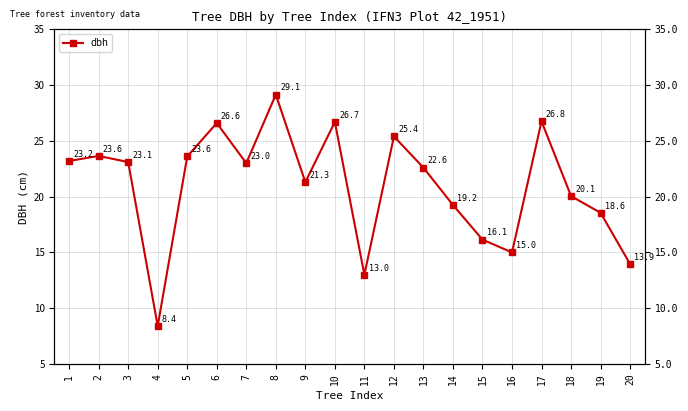

What is the value of the 4th point from the left?

8.4